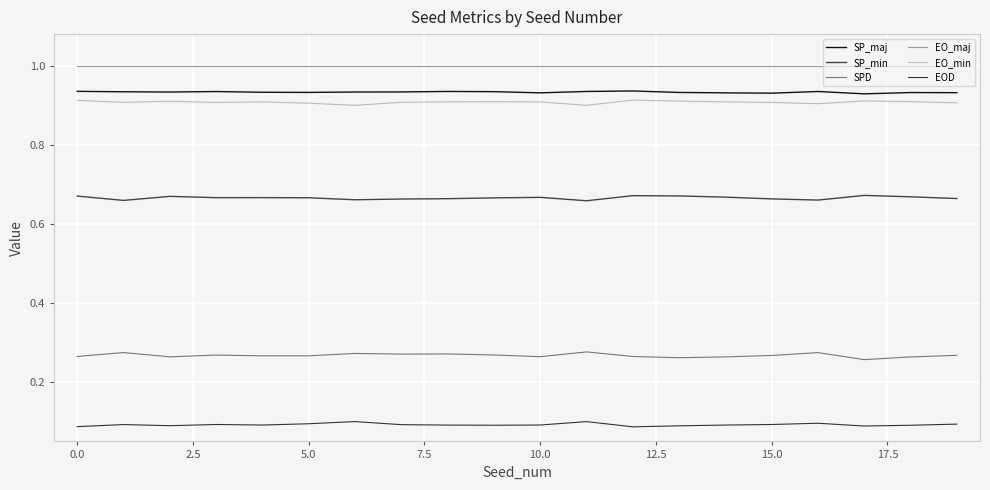

At how many categories does at least one series exceed 0?

20